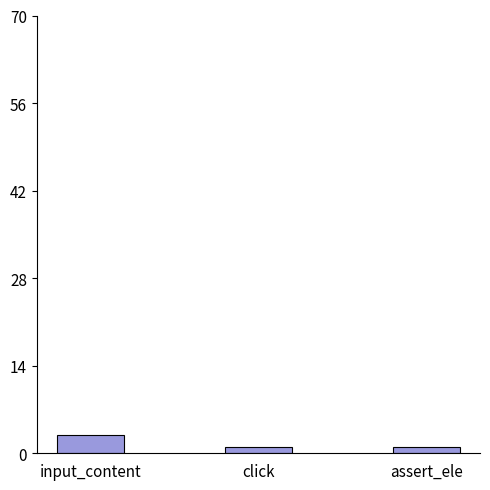

What position from the left is assert_ele?

3